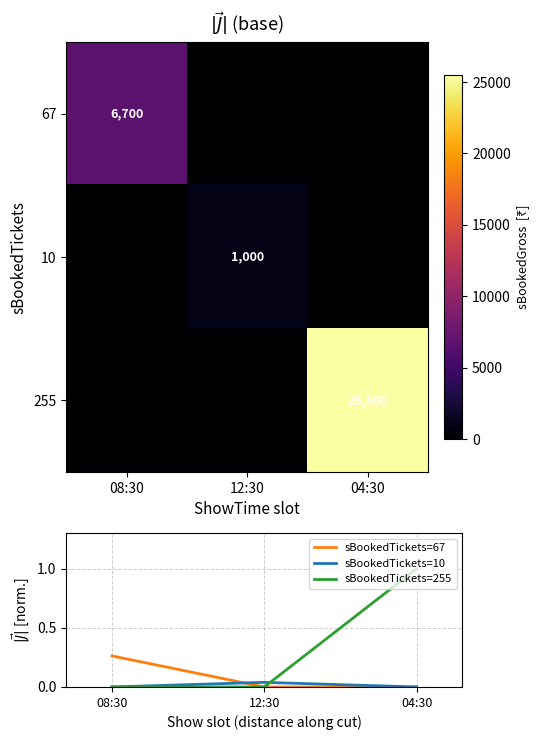

Is it true that sBookedTickets=10 equals 0.1 at 12:30?

False